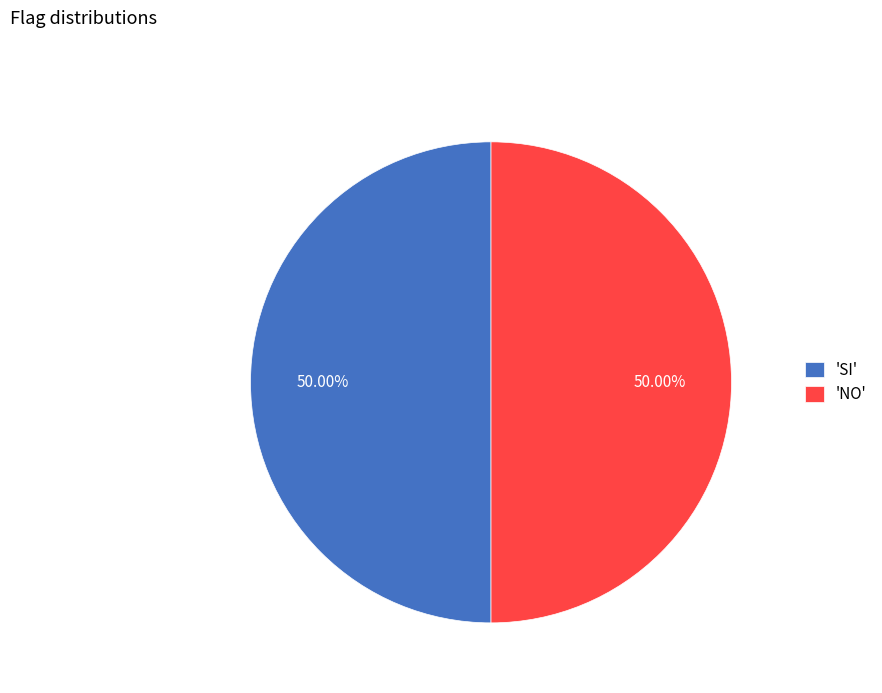

Approximately how many times larger is the value at 'NO' compared to 'SI'?

1.0